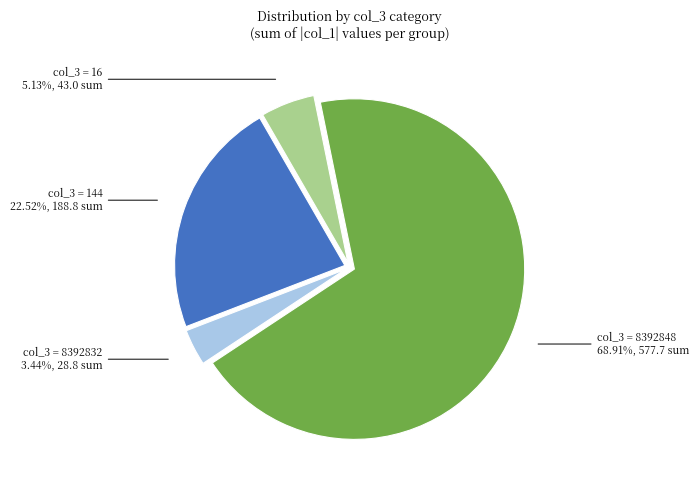

Does any single category account for the majority?

Yes